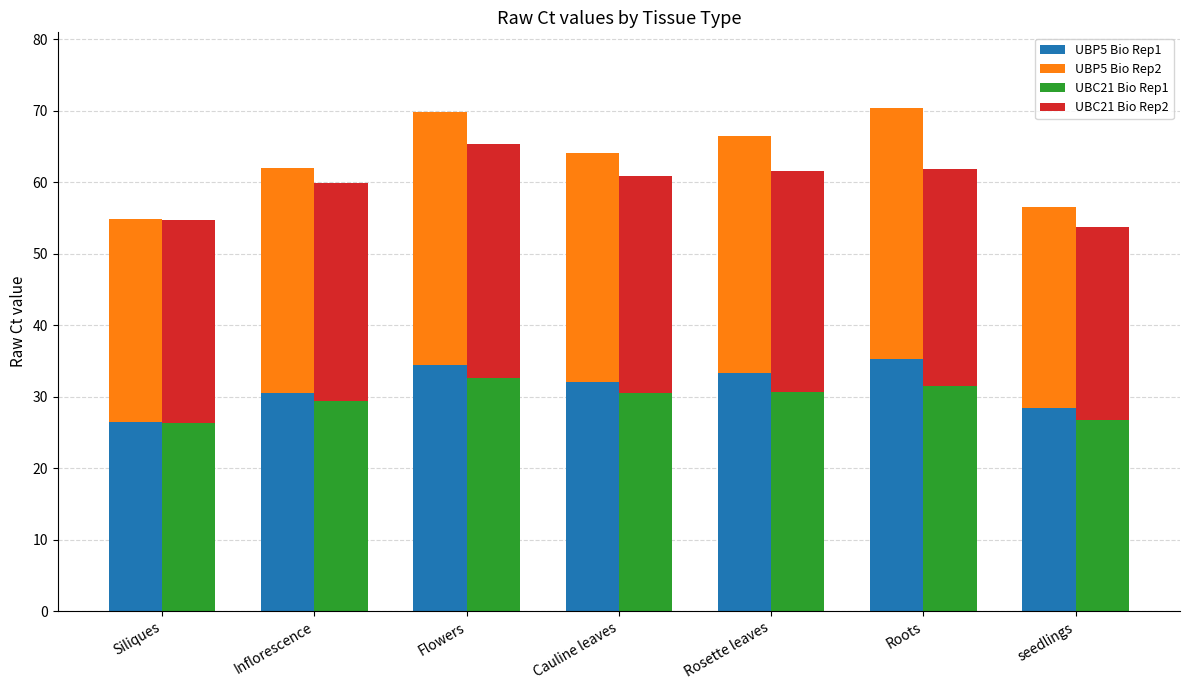

Is it true that UBP5 Bio Rep2 equals 5.7 at Siliques?

False